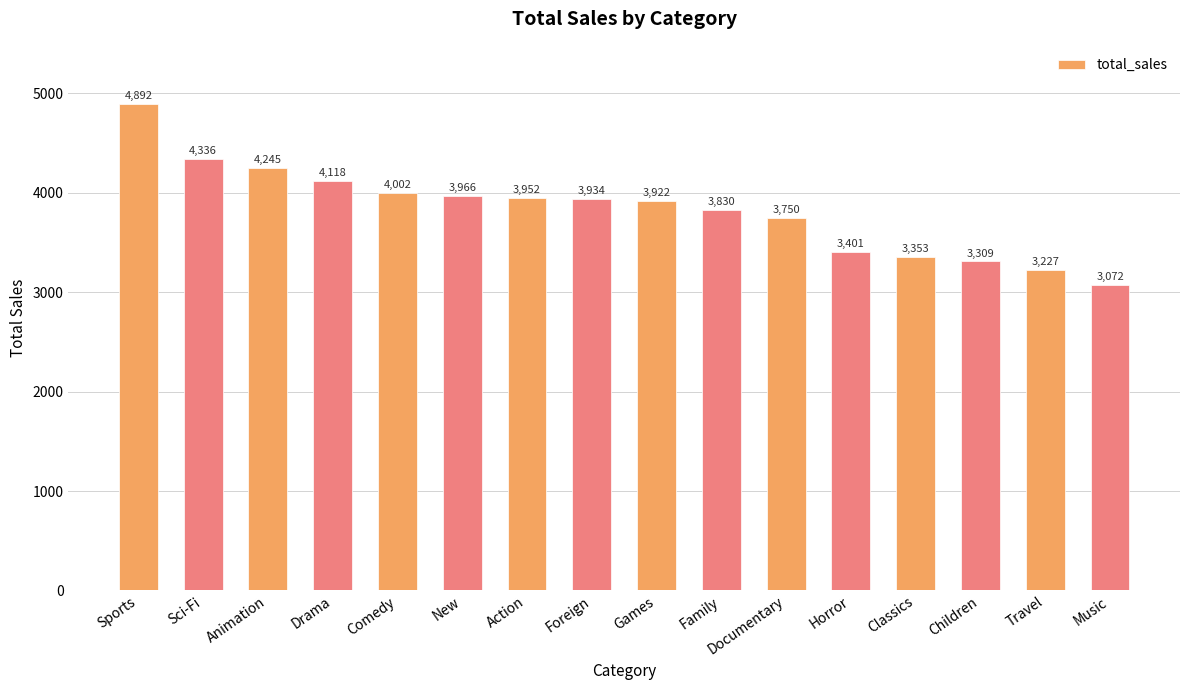

The chart shows a value of 4002.5 at Comedy. True or false?

True